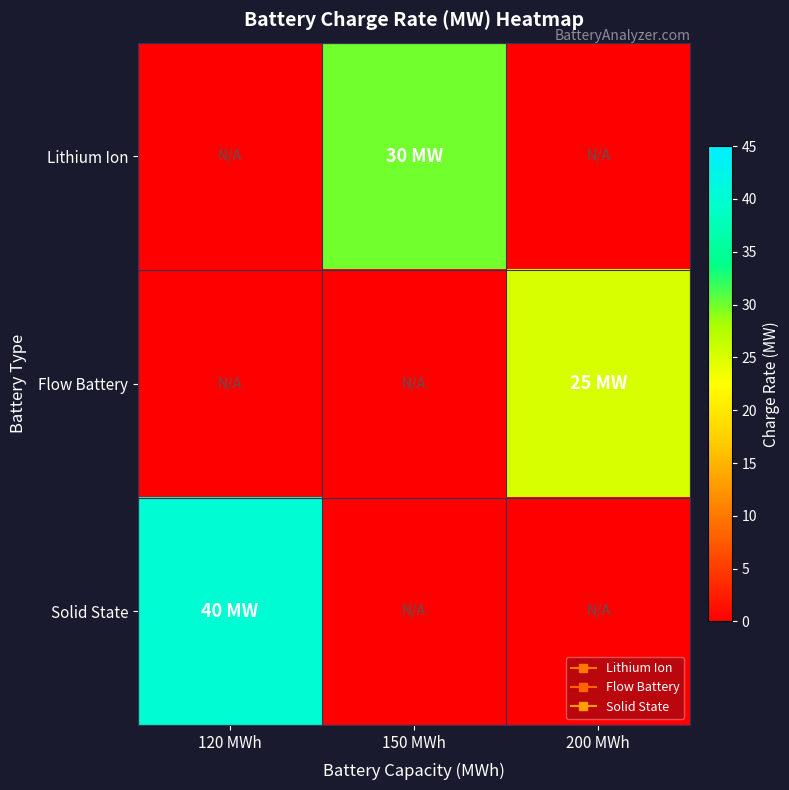

Which series changed the most between 150 MWh and 200 MWh?

Lithium Ion